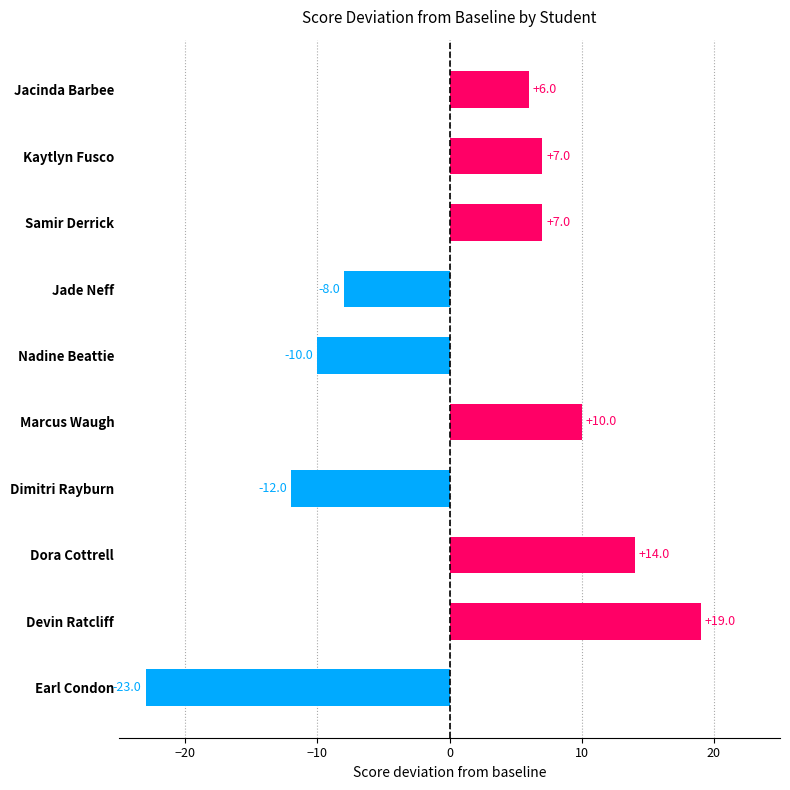

What is the greatest value displayed?

19